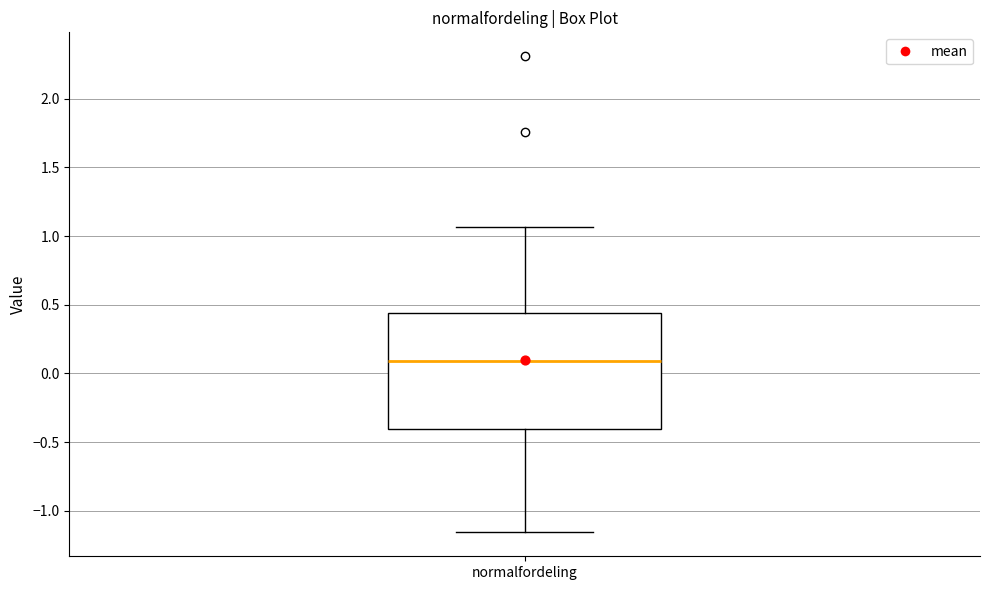

Transcribe this box plot: give where the median line is, the range the box spans, and where the two whiskers end, as read against the y-axis. The values are not printed on the chart, so give them approximately, as read against the axis.

median 0.10, box -0.40 to 0.45, whiskers -1.15 to 1.05